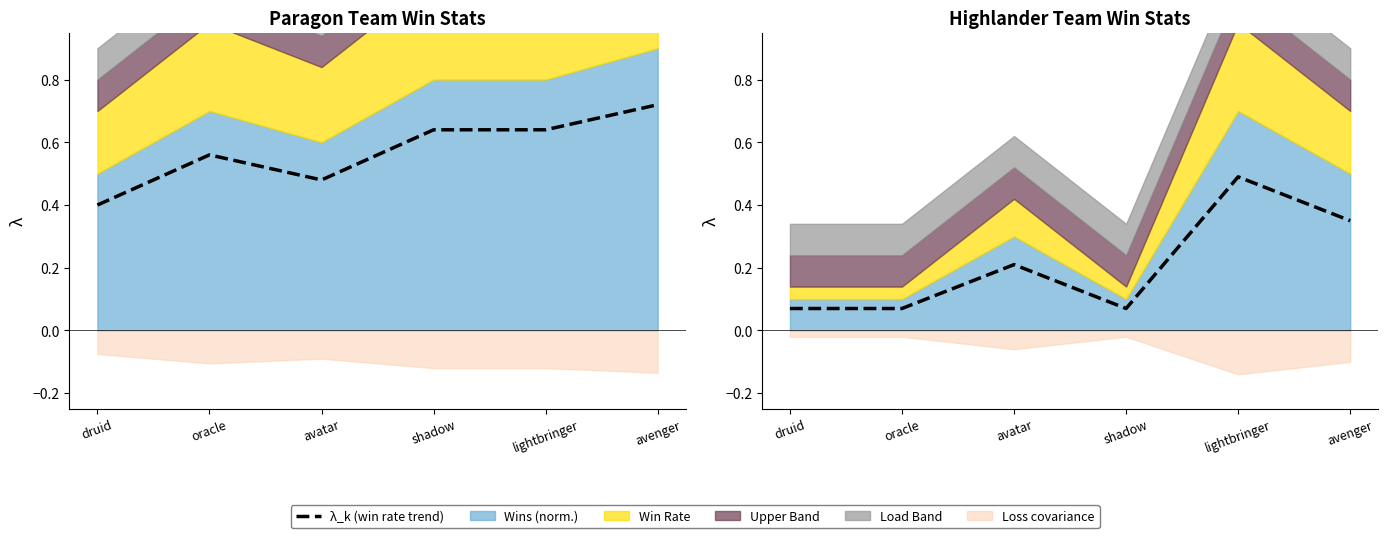

The chart shows a value of 0.1 at shadow. True or false?

False